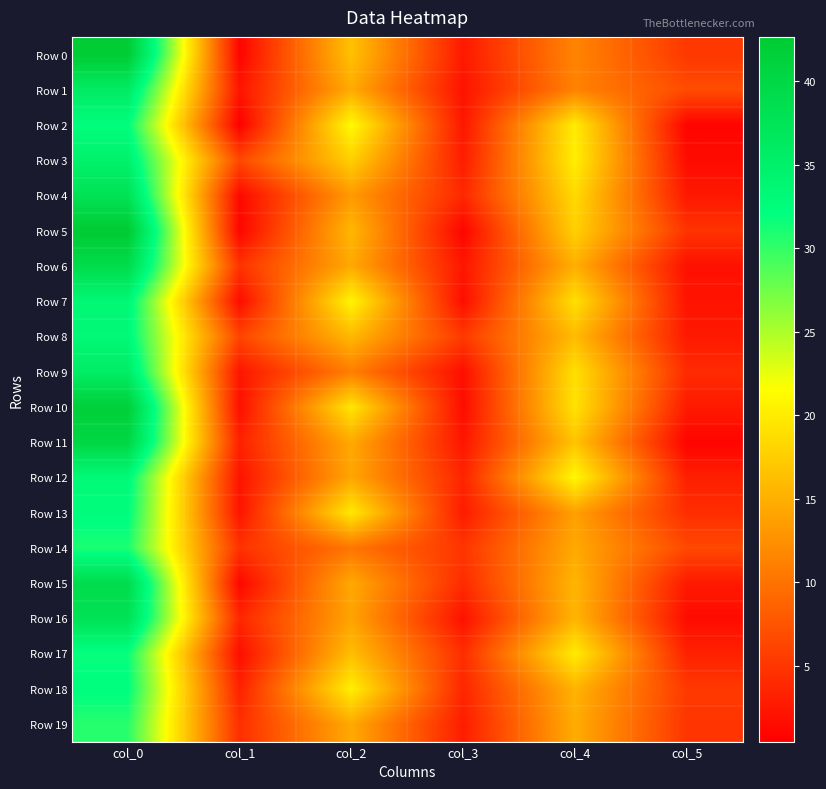

Which has a higher value, col_2 or col_4?

col_2